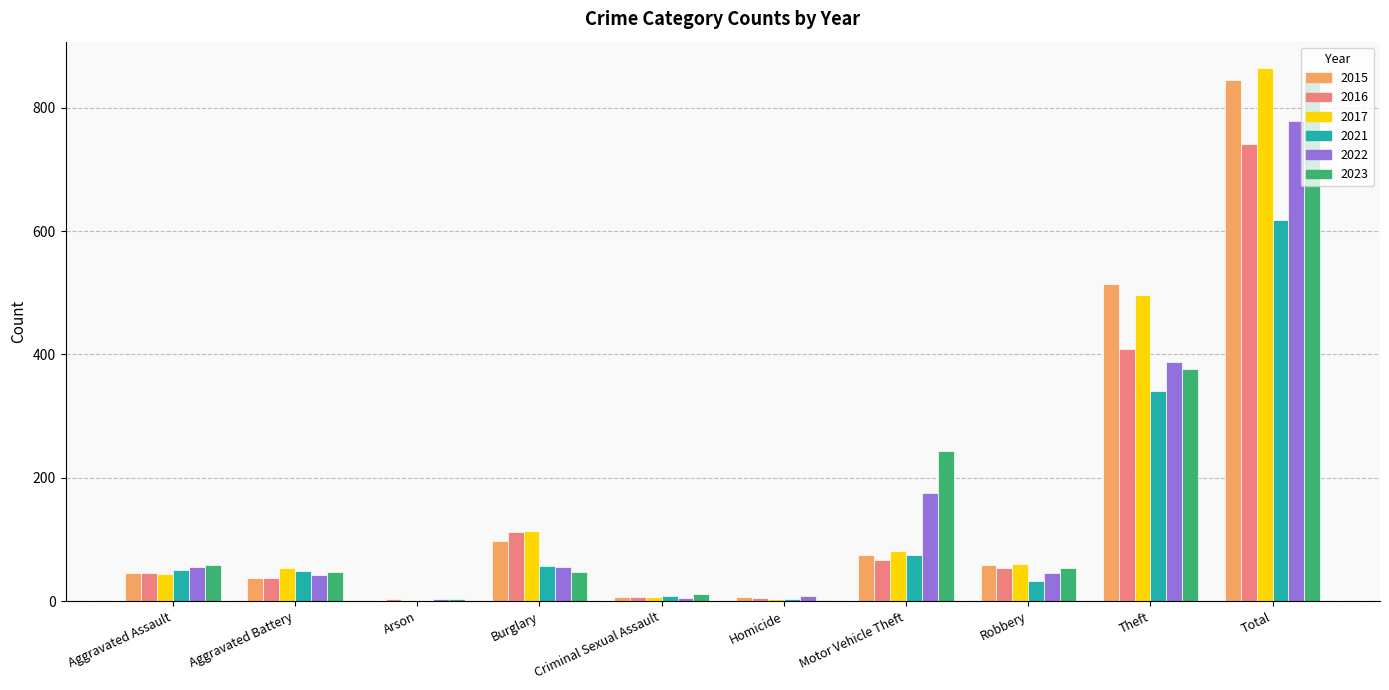

What is the highest value of the 2022 series?

779